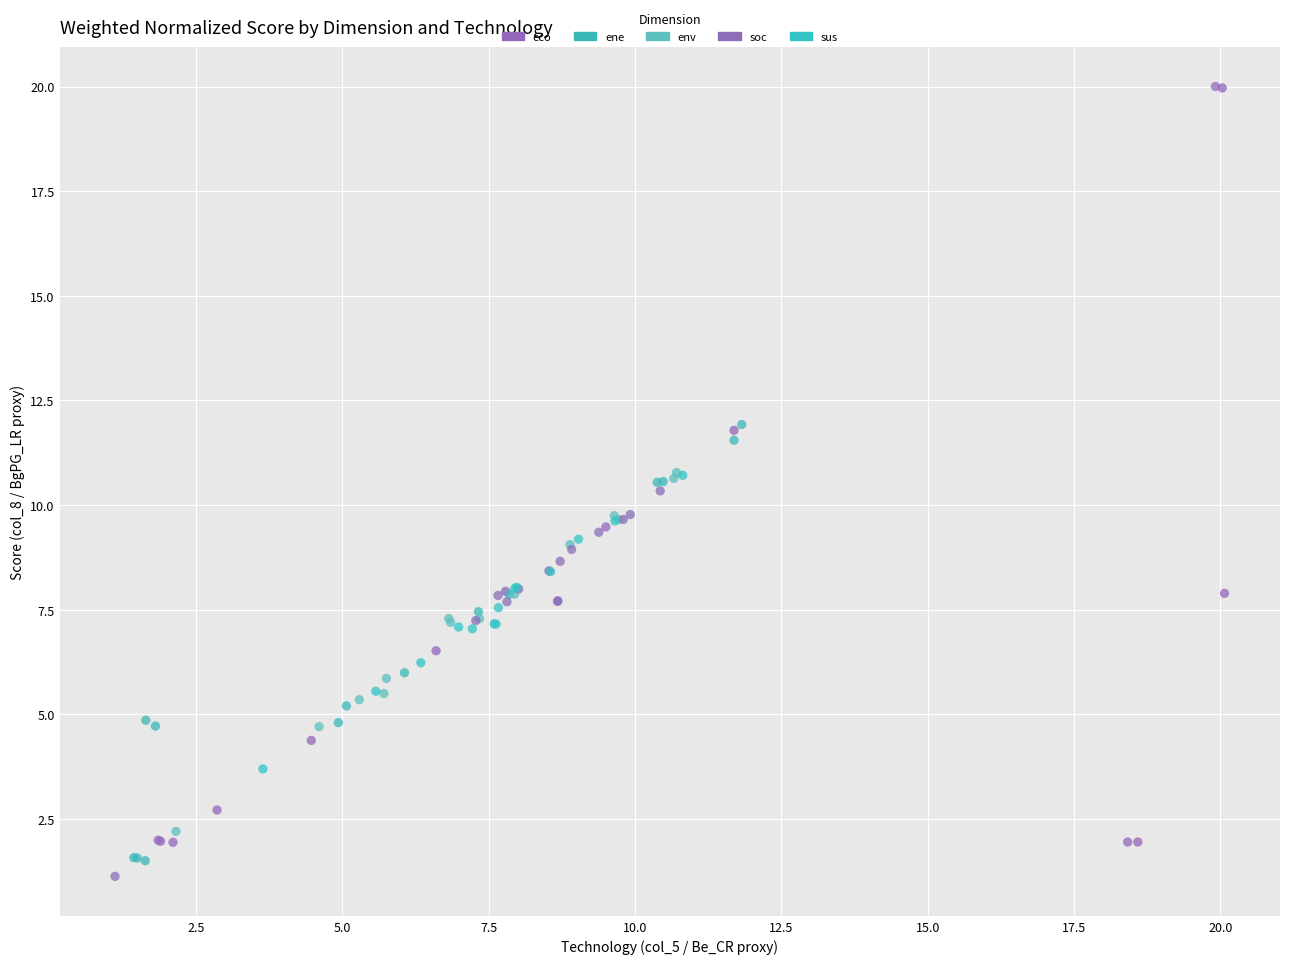

Which series reaches the maximum Y coordinate?

eco